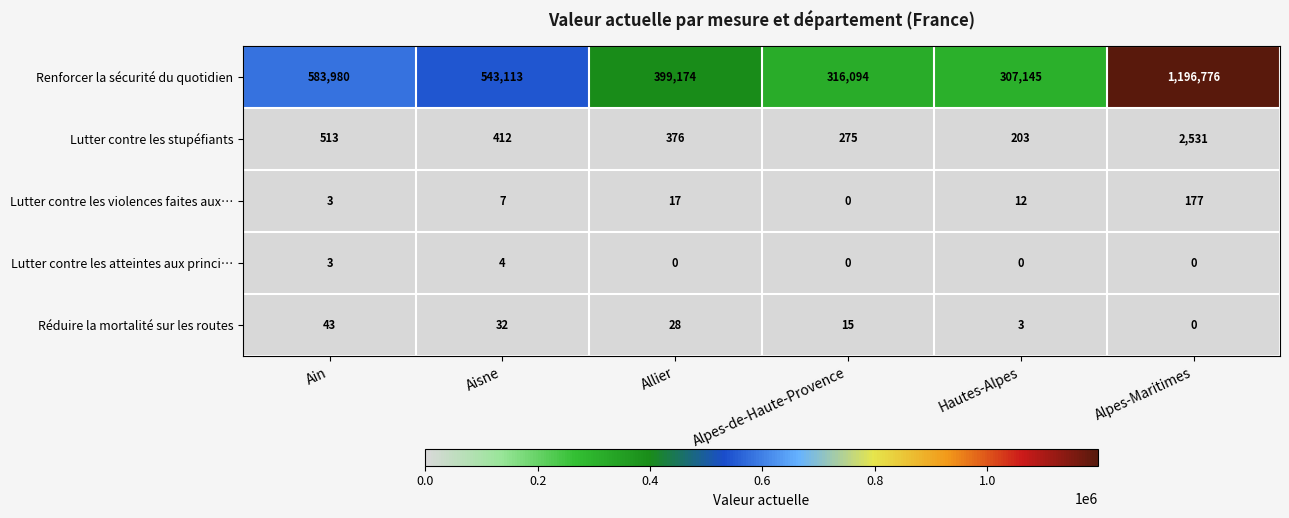

Rank the categories by Renforcer la sécurité du quotidien value from lowest to highest.

Hautes-Alpes, Alpes-de-Haute-Provence, Allier, Aisne, Ain, Alpes-Maritimes